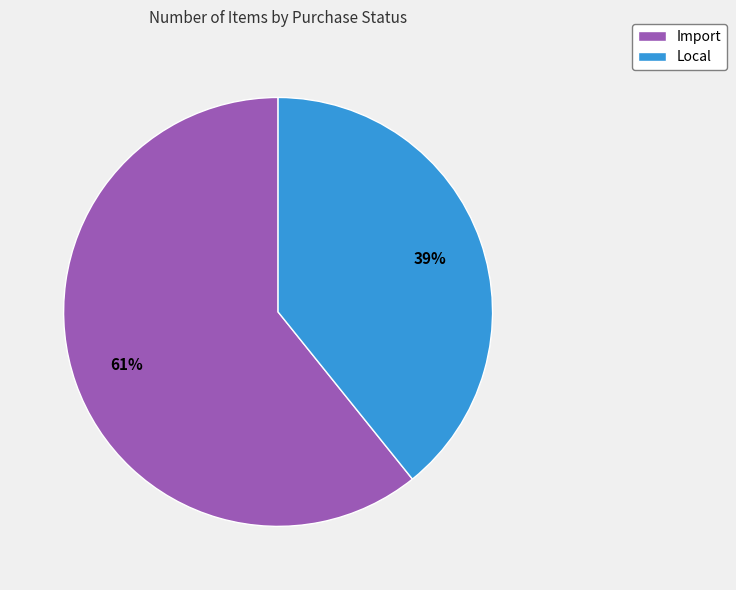

How many segments does this pie chart have?

2